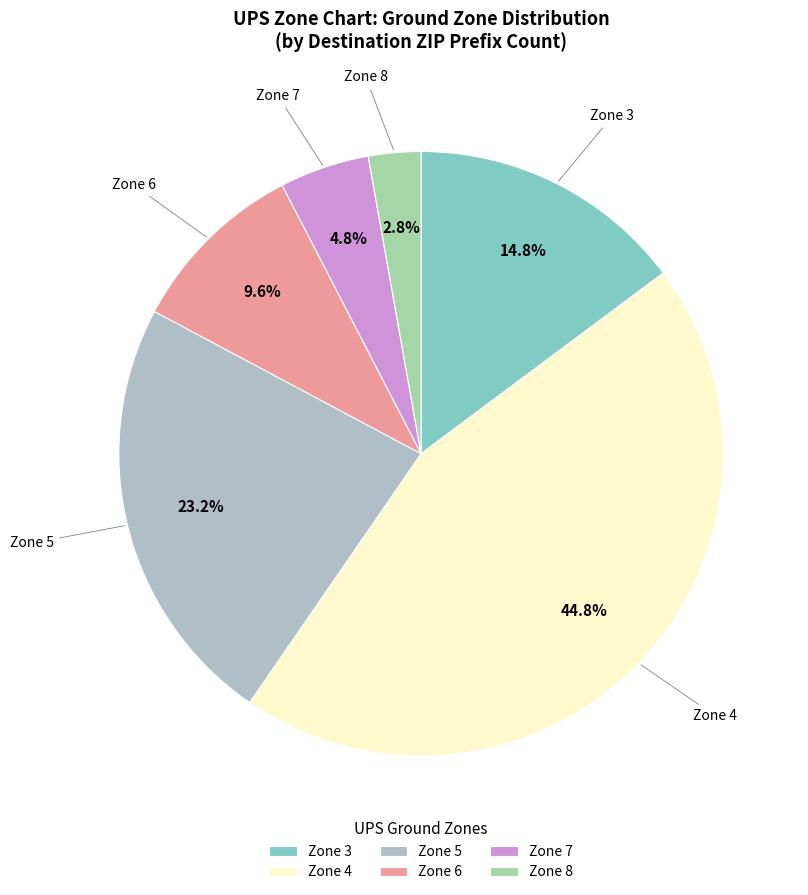

Approximately how many times larger is the value at Zone 3 compared to Zone 4?

0.3